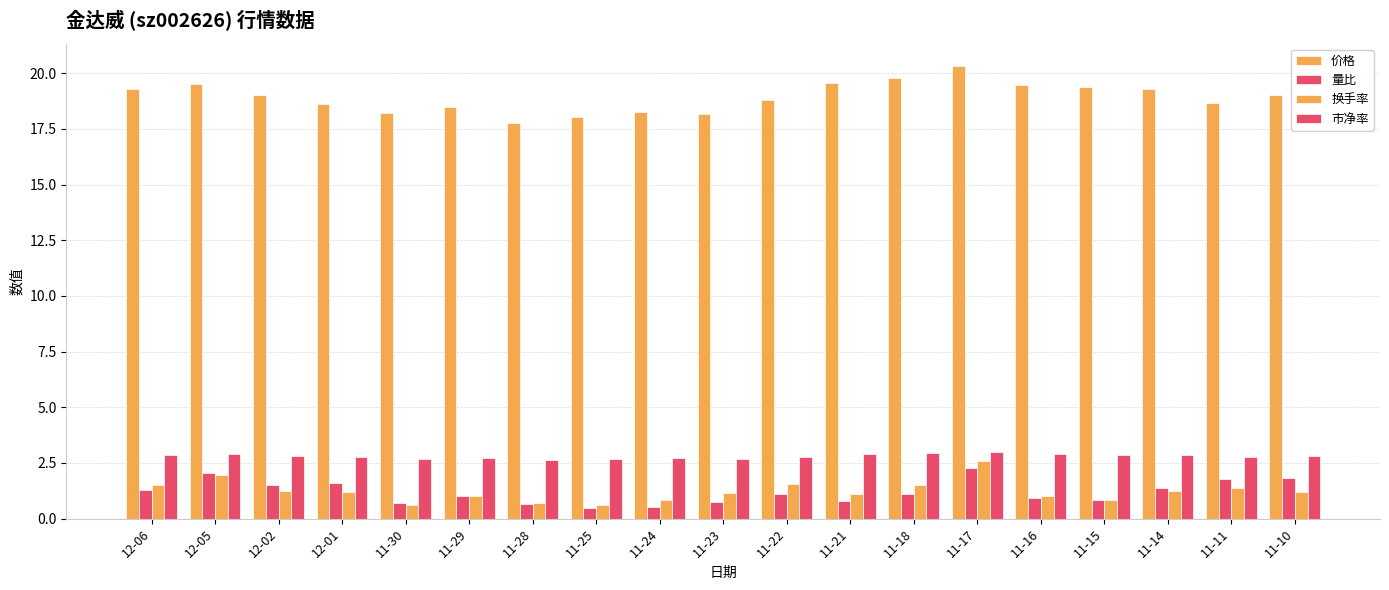

What is the average value of the 价格 series?

18.9